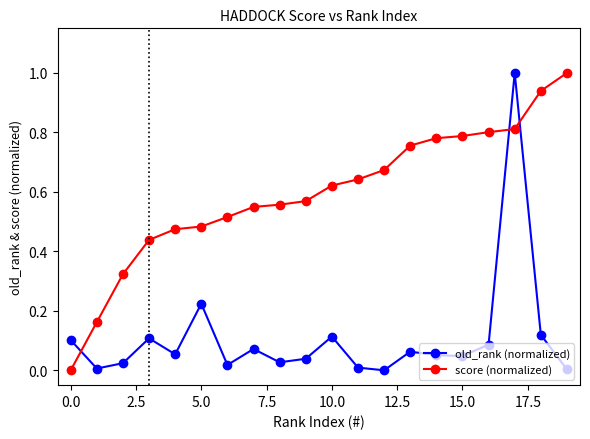

Which series has the largest total across all categories?

score (normalized)